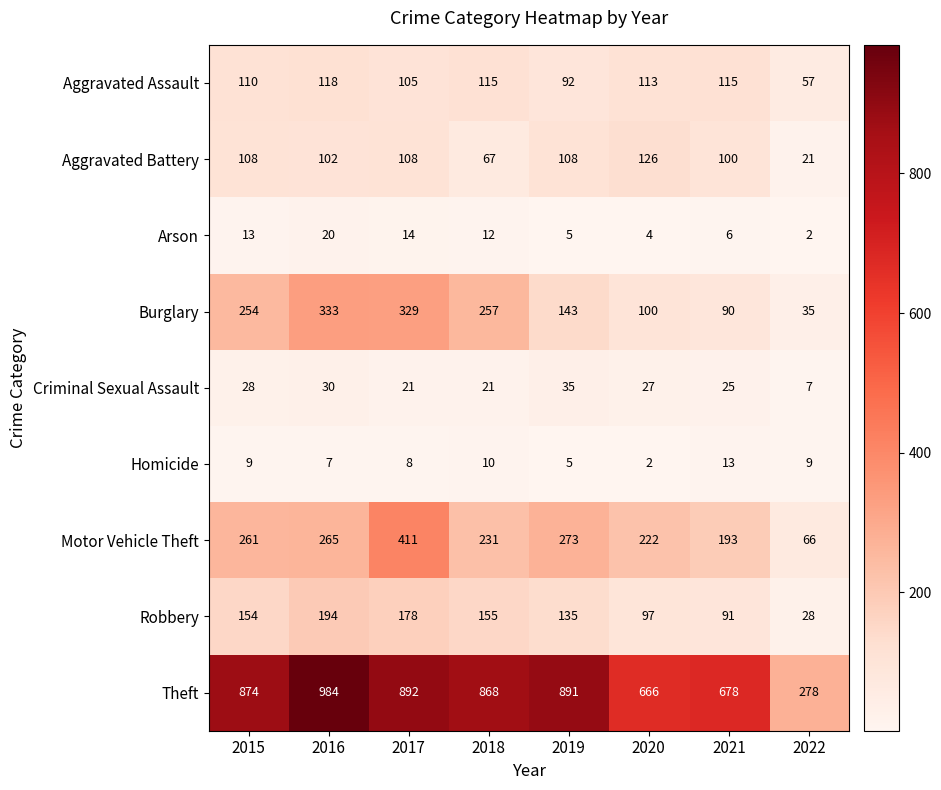

At which category is the sum across all series the highest?

2017